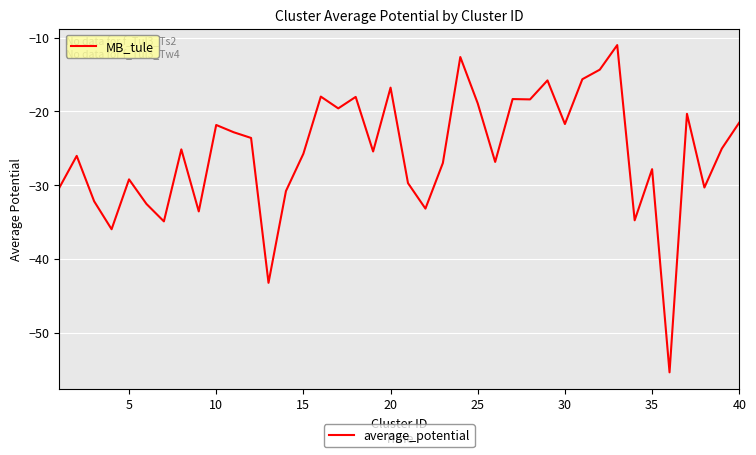

What is the smallest value displayed?

-55.4